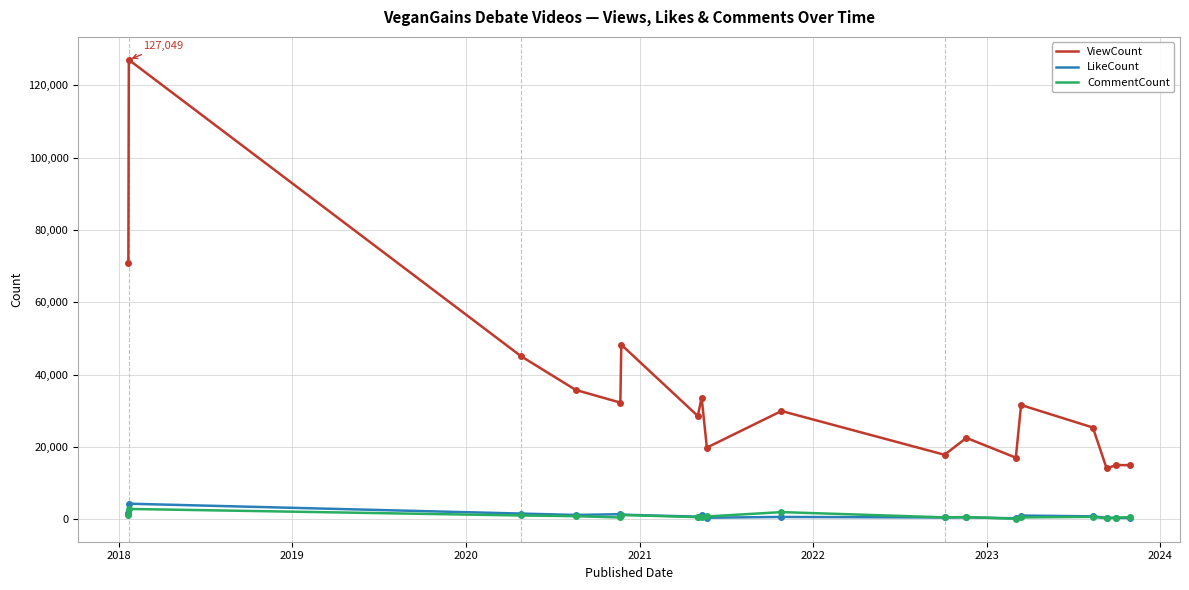

What is the greatest value displayed?

127049